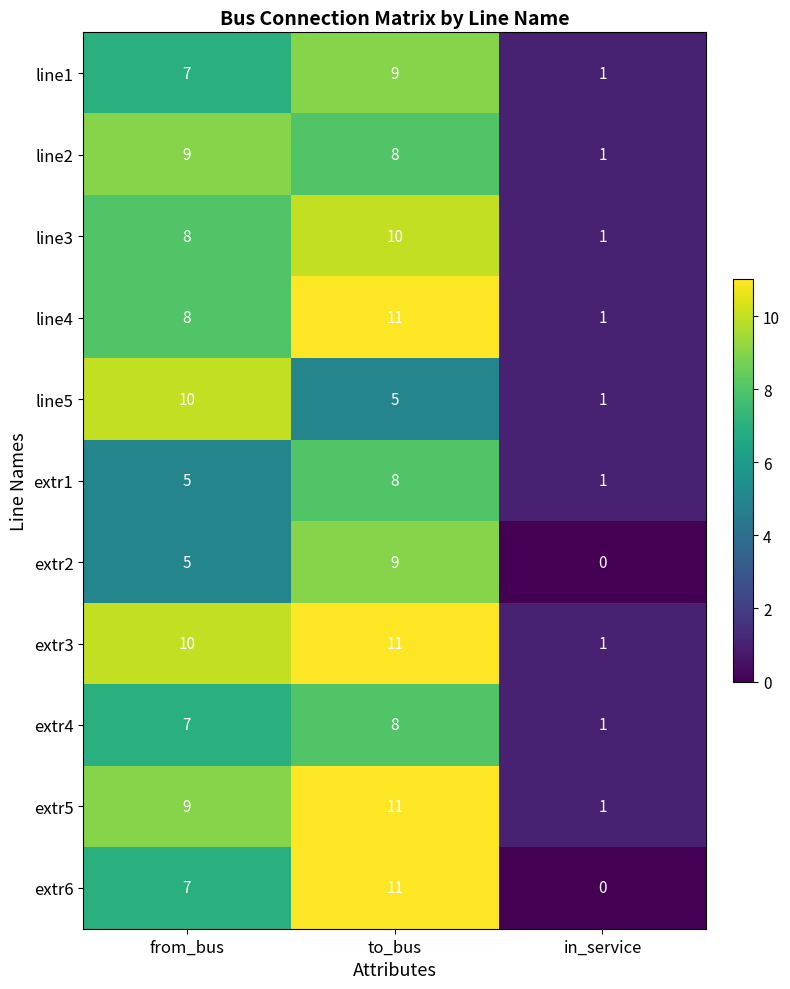

The value of extr3 at to_bus is 6. True or false?

False